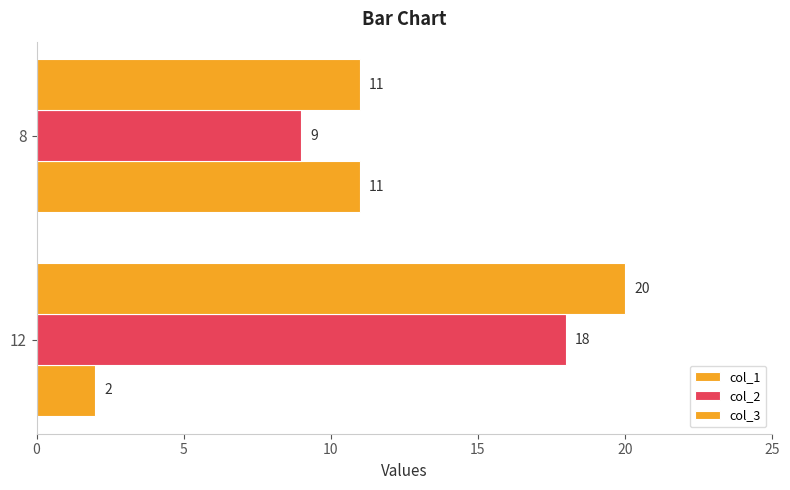

How many distinct data groups are displayed?

3